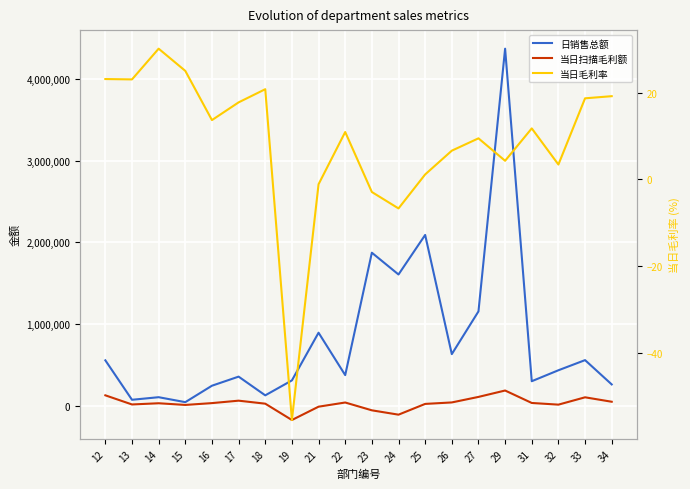

True or false: 当日扫描毛利额 and 日销售总额 intersect in this chart.

False